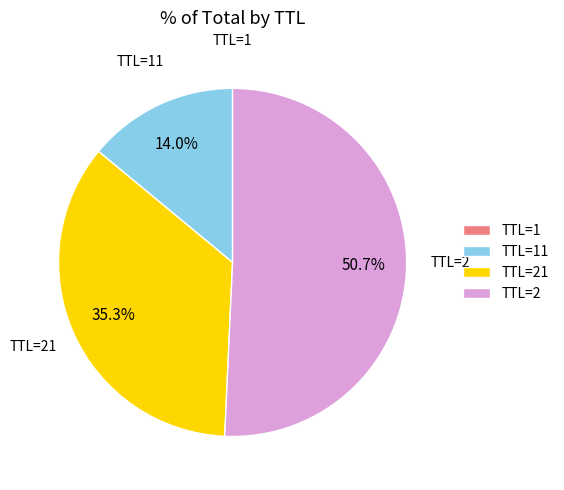

Which category has the biggest portion of the pie?

TTL=2